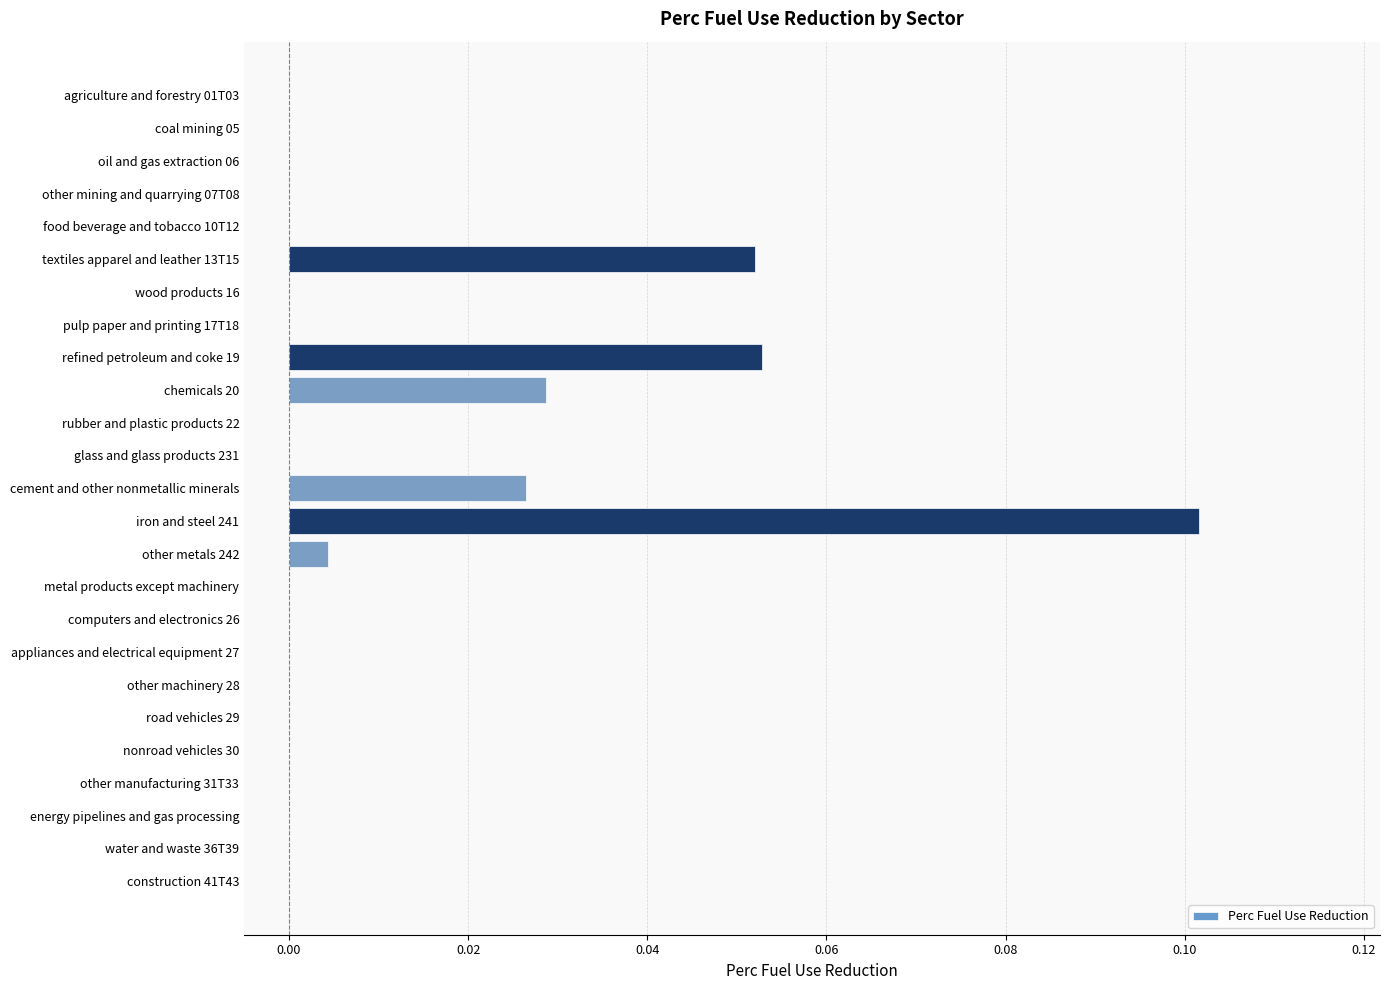

What is the sum of all values?

0.3